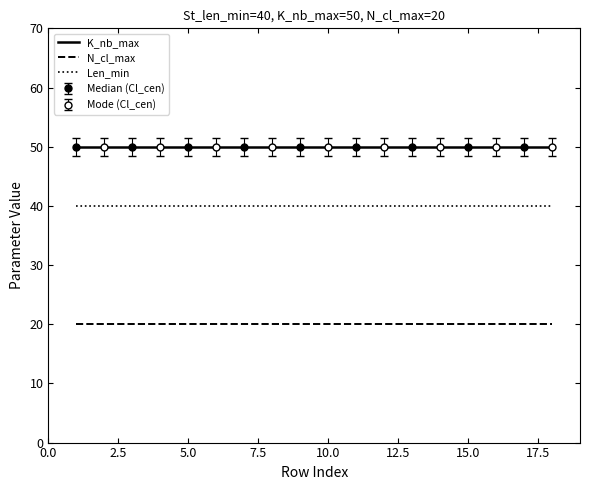

True or false: K_nb_max and Len_min intersect in this chart.

False